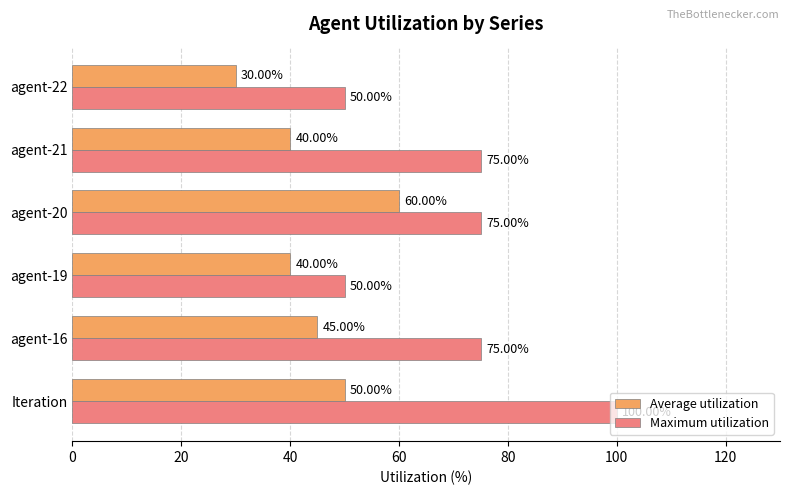

Which series has the largest range (max minus min)?

Maximum utilization